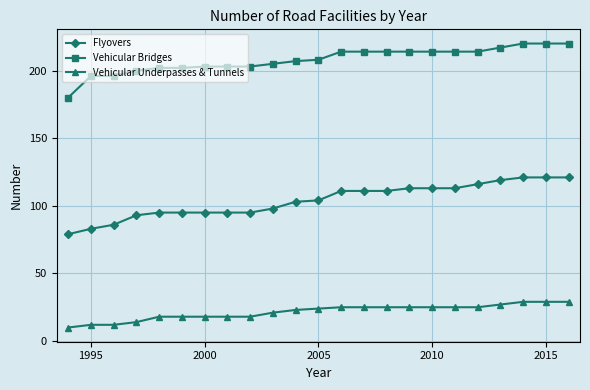

At how many categories does at least one series exceed 23?

23